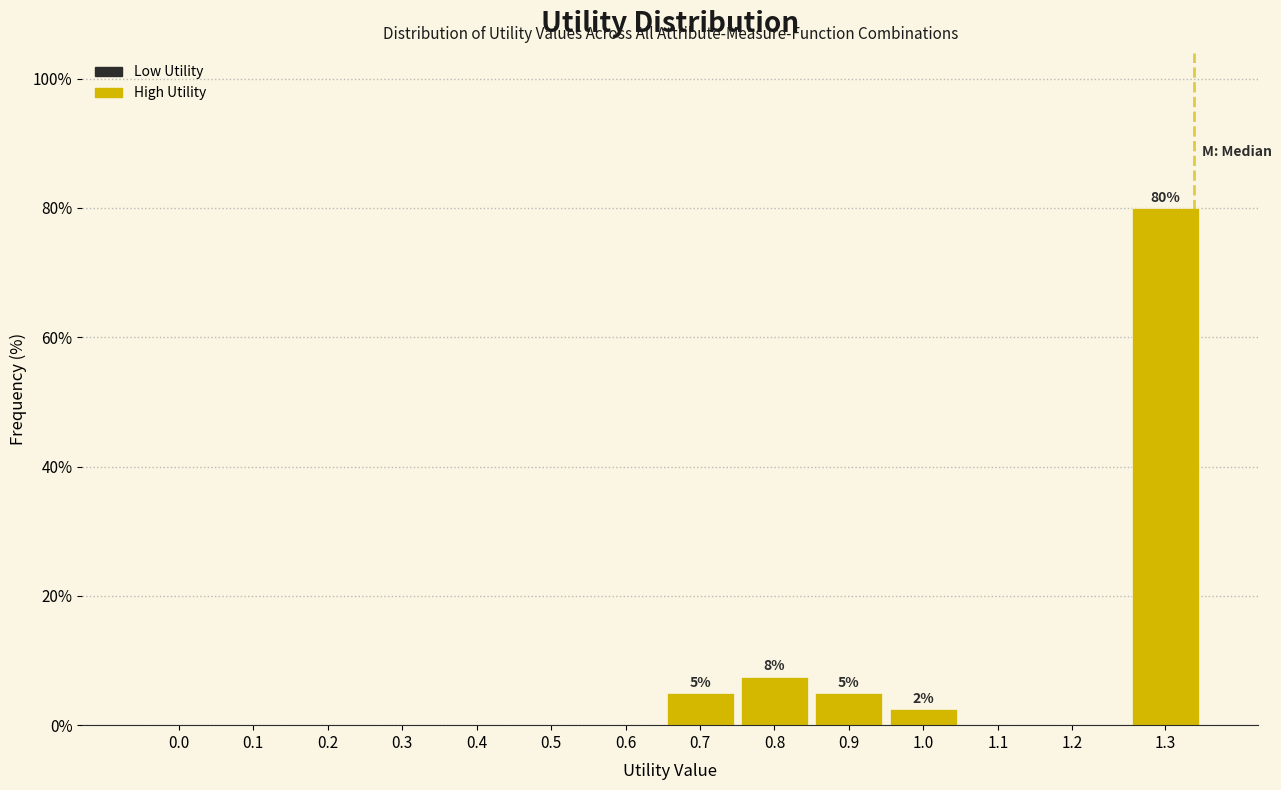

Reading left to right, what are all the values shown in this chart?

0.0=0.0	0.1=0.0	0.2=0.0	0.3=0.0	0.4=0.0	0.5=0.0	0.6=0.0	0.7=5.0	0.8=7.5	0.9=5.0	1.0=2.5	1.1=0.0	1.2=0.0	1.3=80.0